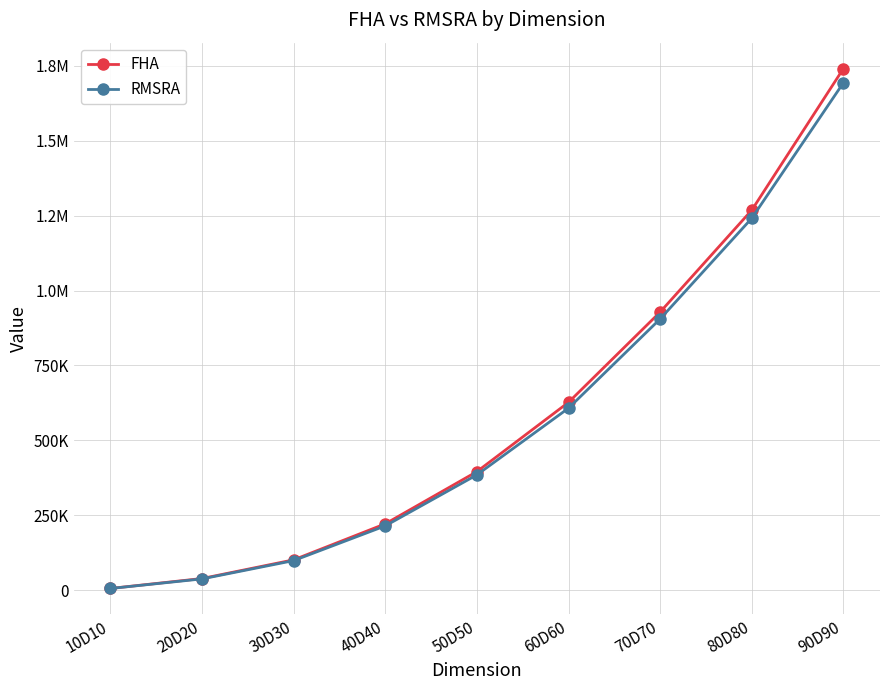

Reading left to right, extract all data points from this chart.

FHA: 5701.3	38873.7	101234.8	221450.0	395662.6	626997.7	928239.5	1268377.4	1740712.1
RMSRA: 5561.9	37611.3	98659.6	214605.6	384890.2	607486.3	905233.1	1241230.8	1693330.1